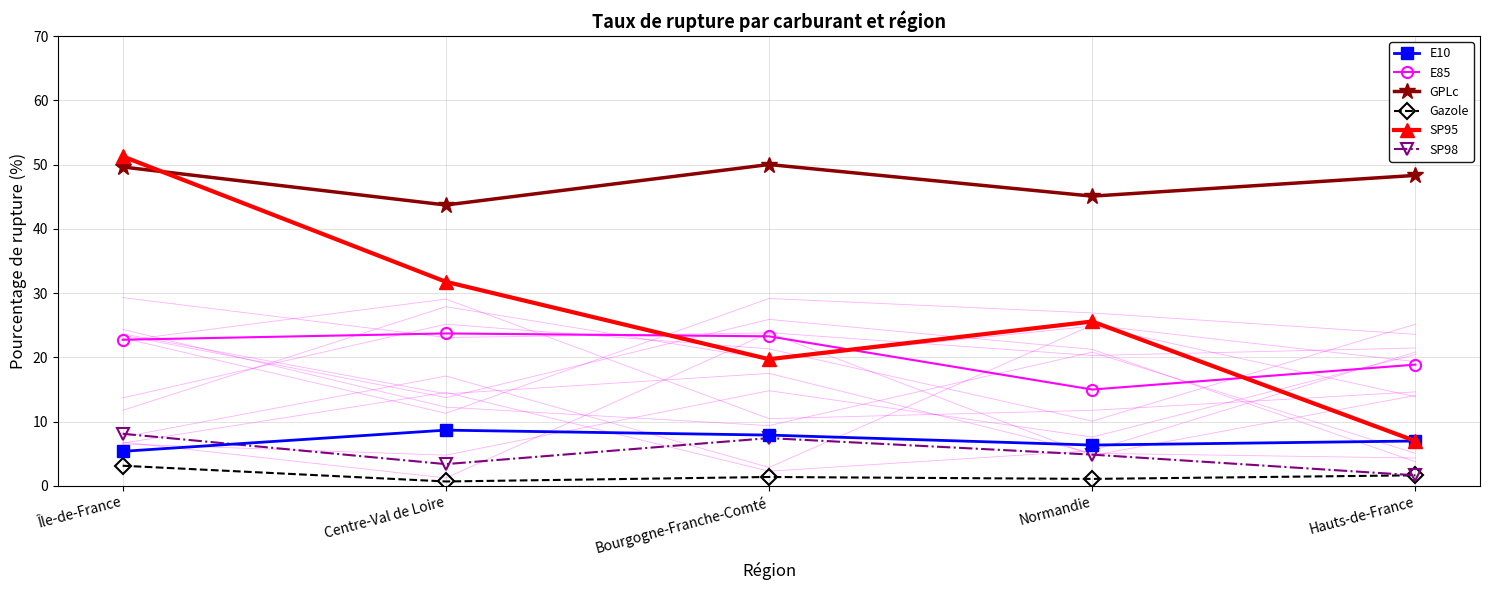

True or false: SP98 and E85 intersect in this chart.

False